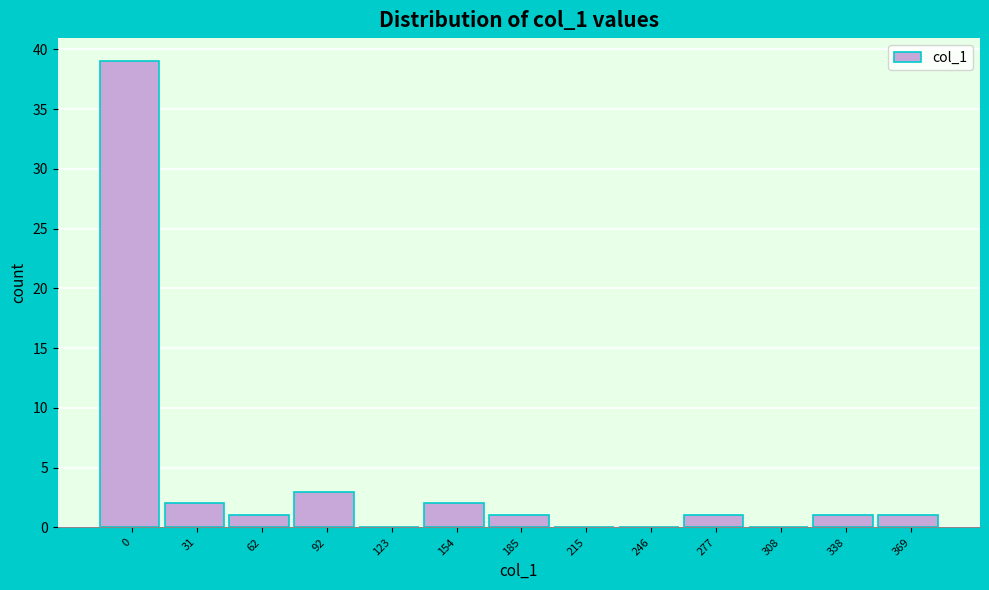

Reading left to right, what are all the values shown in this chart?

0=39	31=2	62=1	92=3	123=0	154=2	185=1	215=0	246=0	277=1	308=0	338=1	369=1